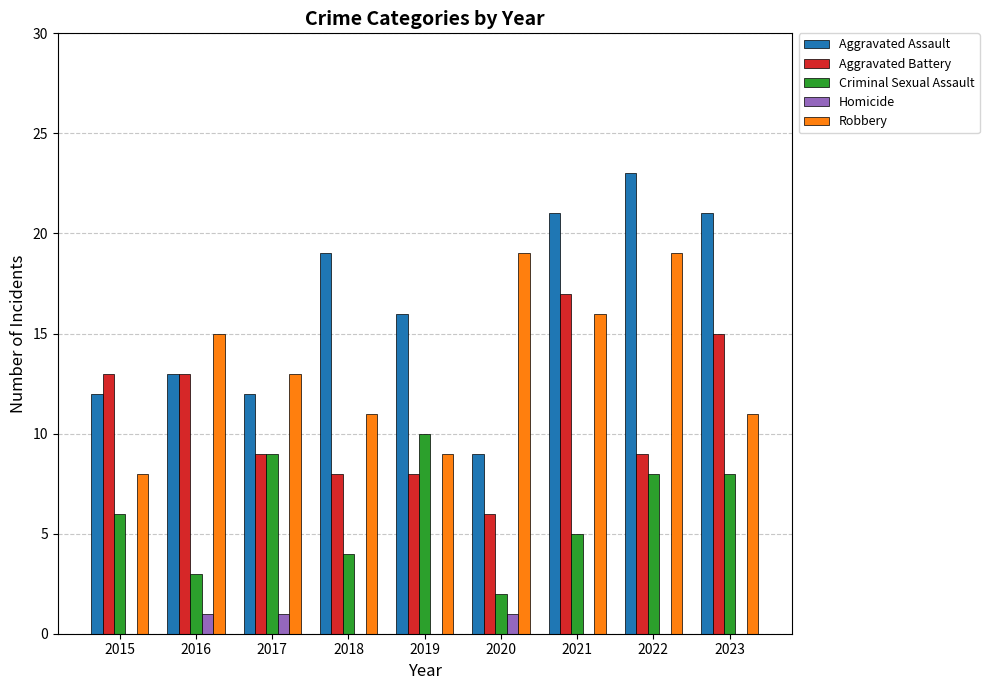

The Aggravated Battery series shows 18 at 2015. True or false?

False